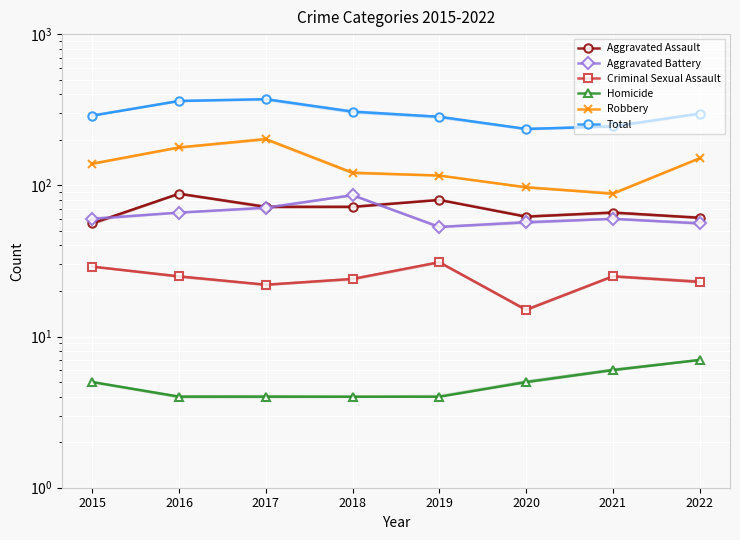

True or false: Criminal Sexual Assault and Aggravated Battery cross at least once.

False